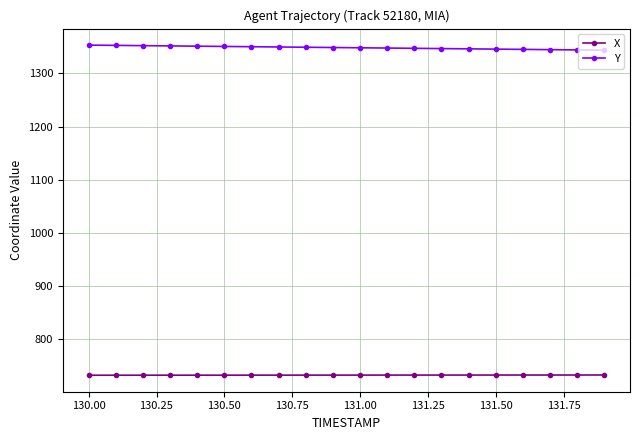

What is the value of the X point at the 19th from the left?

732.6